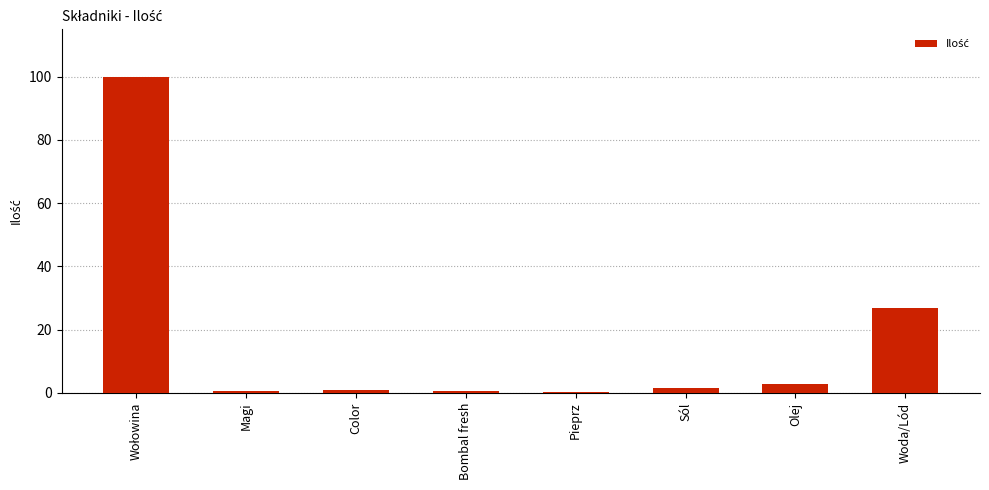

What is the greatest value displayed?

100.0